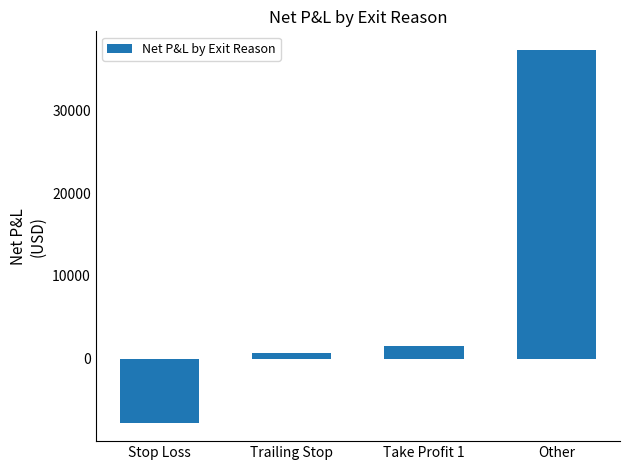

What is the sum of the values at Other and Take Profit 1?

38822.6